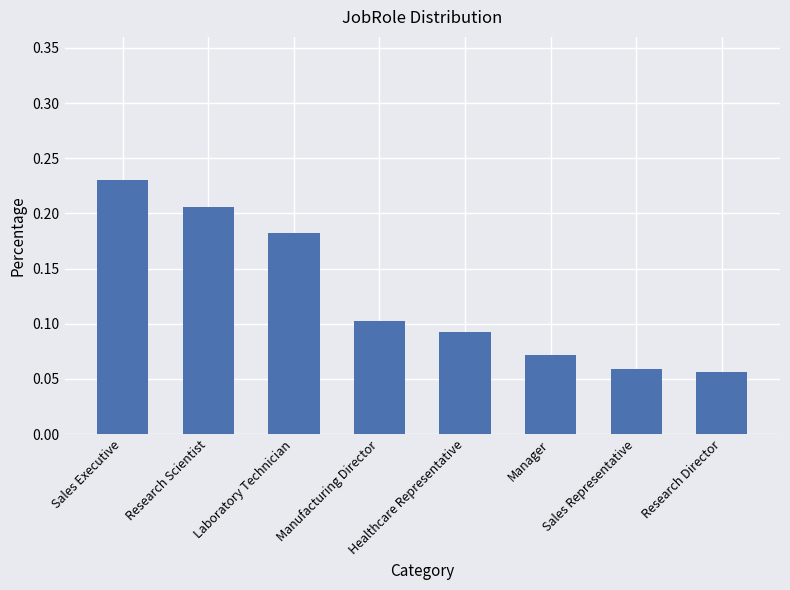

Between Research Director and Laboratory Technician, which is larger?

Laboratory Technician